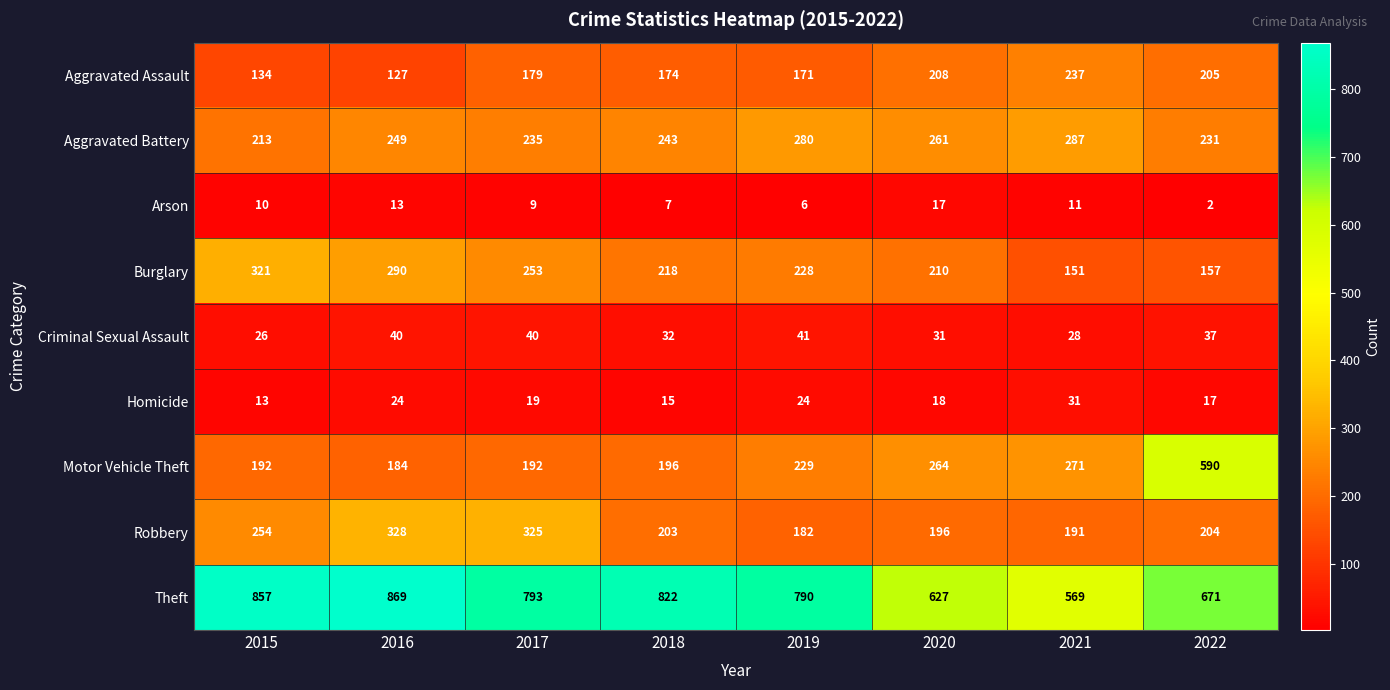

Which label corresponds to the largest value in the chart?

2016